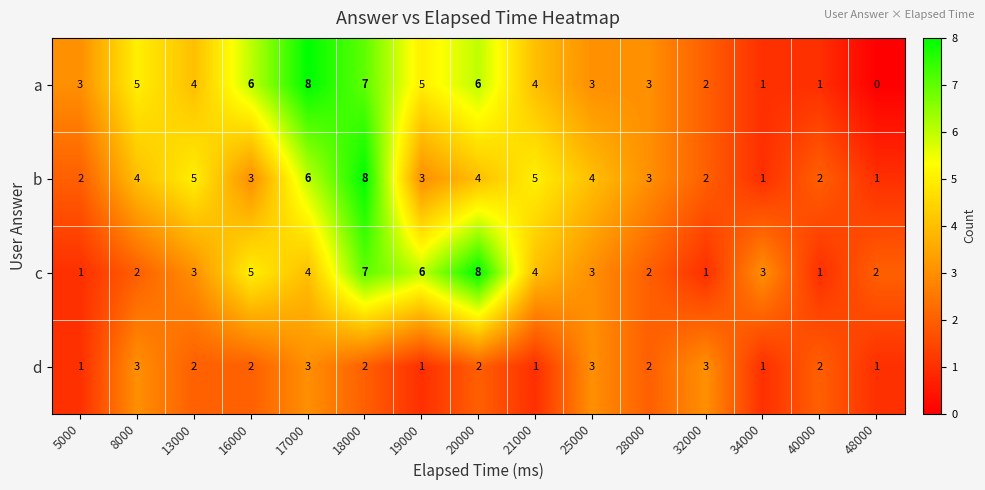

True or false: c has a value of 5 at 17000.

False